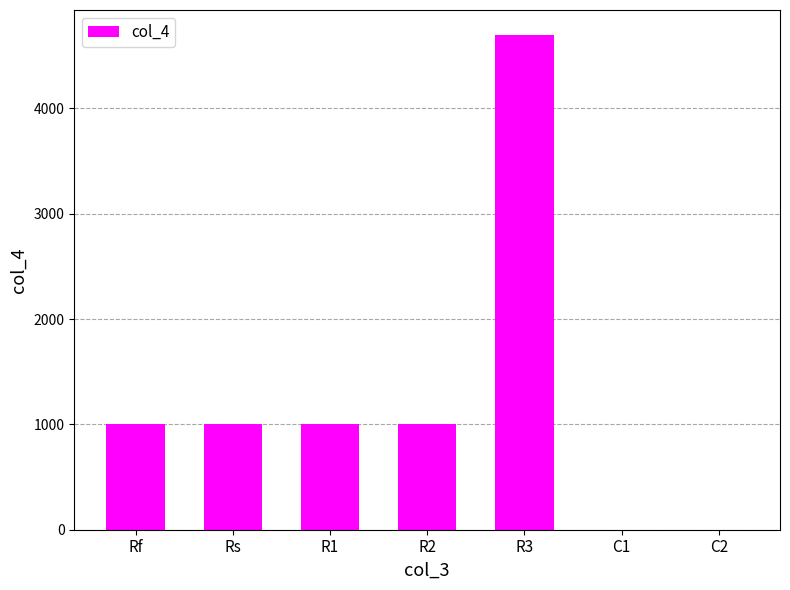

What value does the data have at Rf?

1000.0